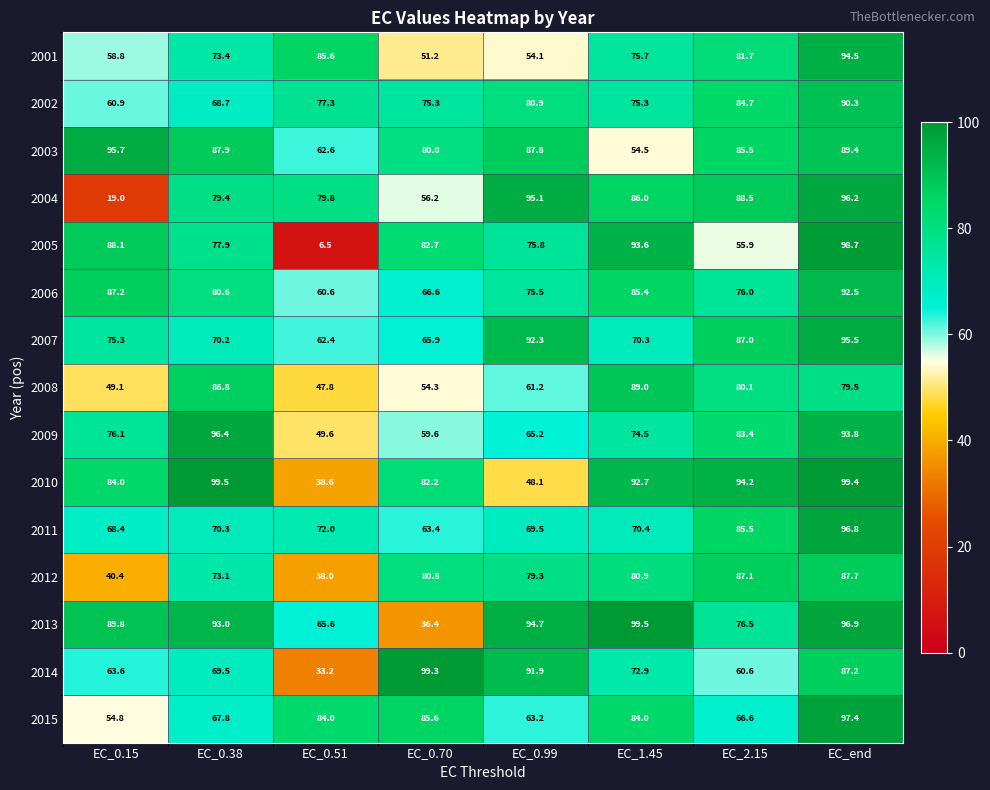

Rank the series at EC_1.45 from highest to lowest value.

2013, 2005, 2010, 2008, 2004, 2006, 2015, 2012, 2001, 2002, 2009, 2014, 2011, 2007, 2003